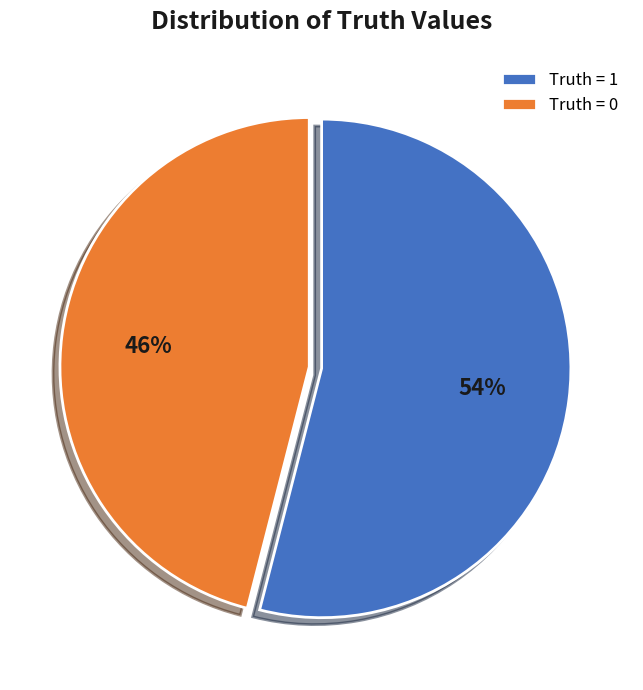

Combined, do Truth = 1 and Truth = 0 account for over 50%?

Yes